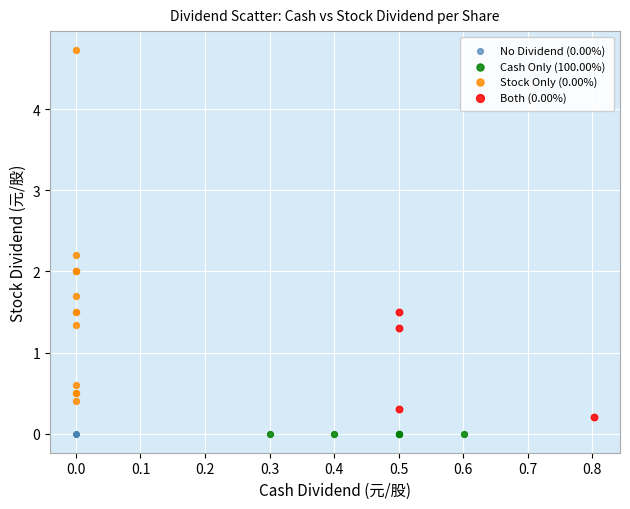

Which series contains the highest Y value?

Stock Only (0.00%)